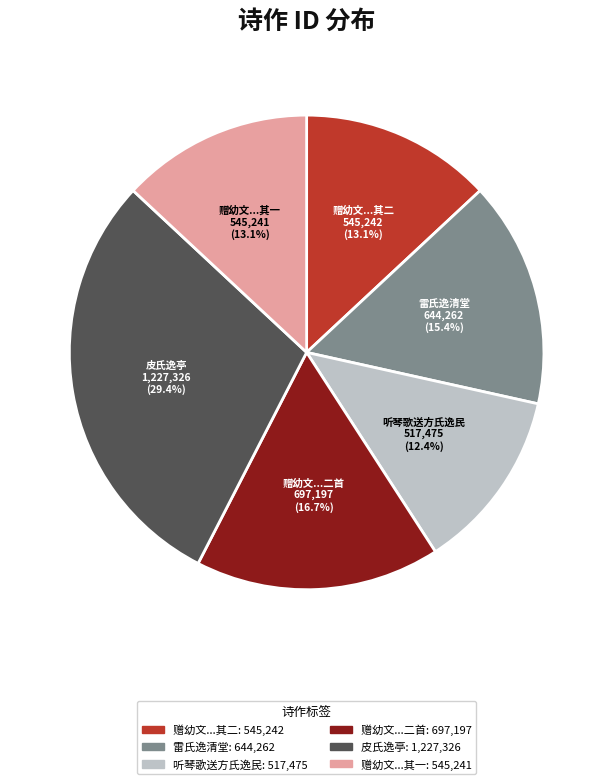

Is there a majority slice in this chart?

No